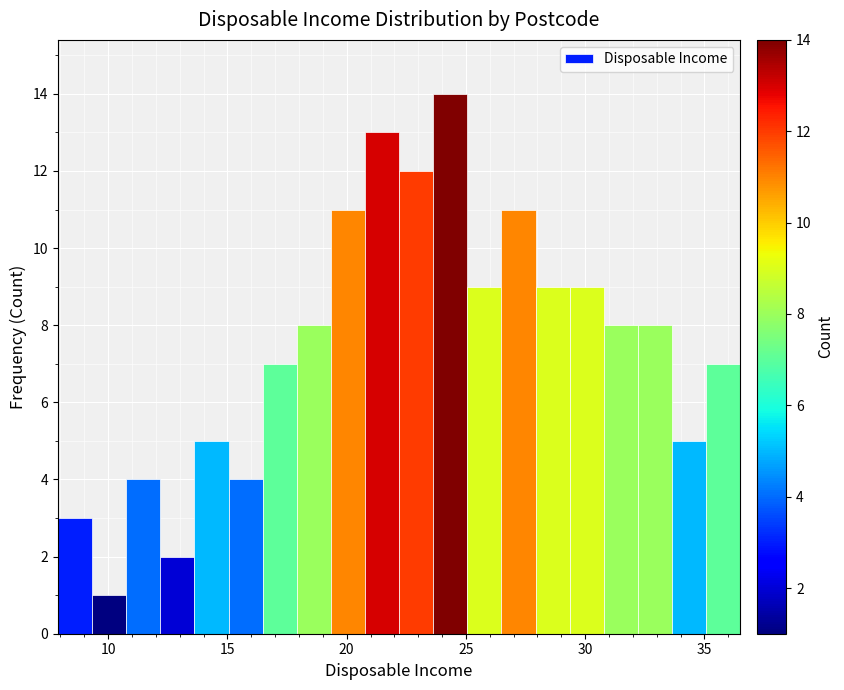

Around what value on the x-axis is the tallest bar? Give the approximate position of its centre, as read against the axis.

24.5